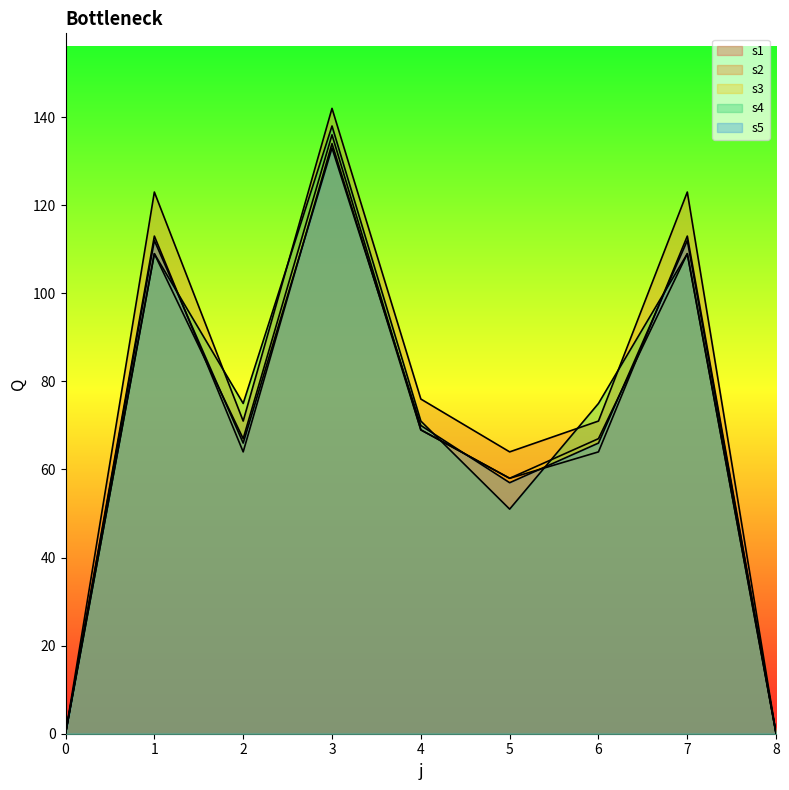

Between which two adjacent categories do s4 and s3 first intersect?

4 and 5